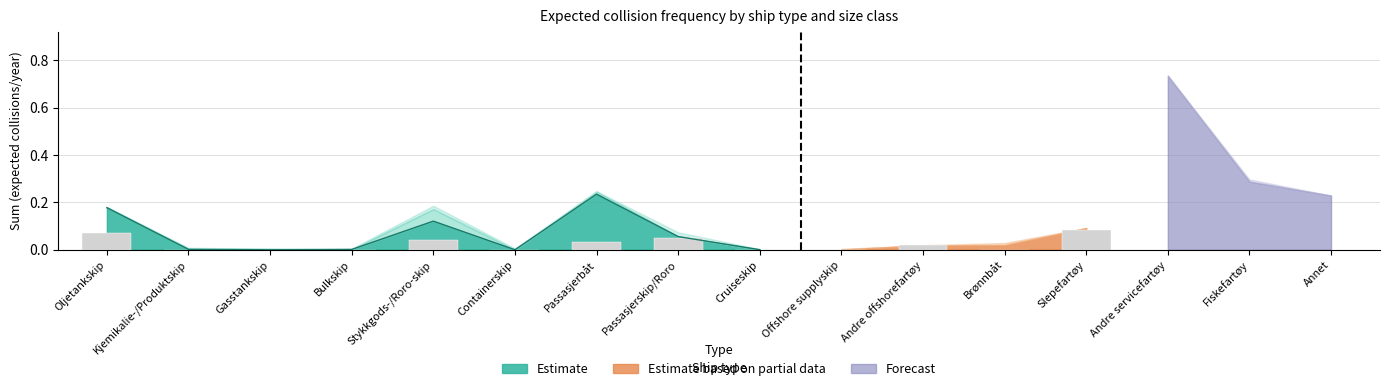

How many categories are shown in the chart?

16